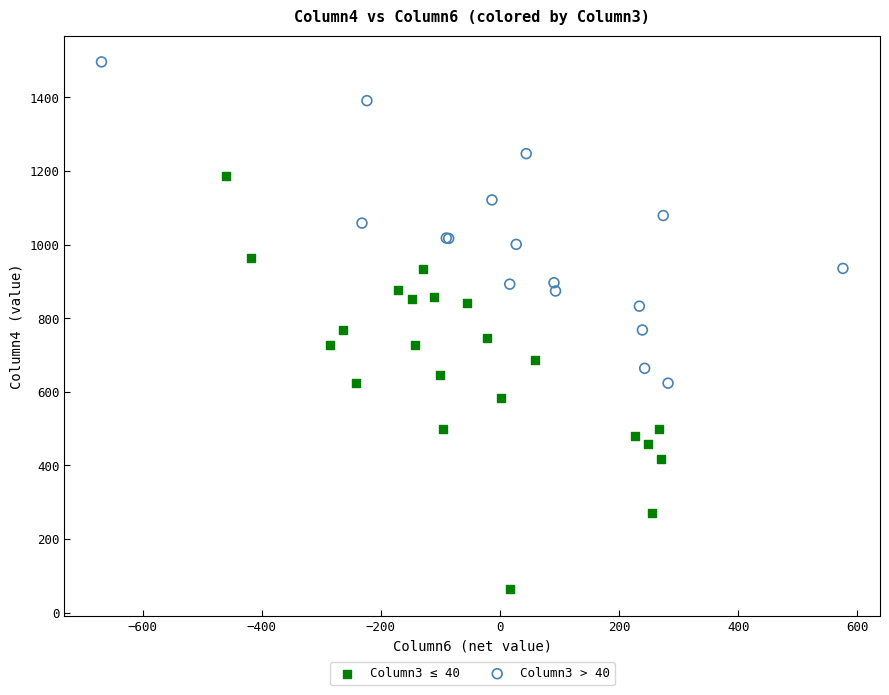

Which series has the widest spread of Y values?

Column3 ≤ 40